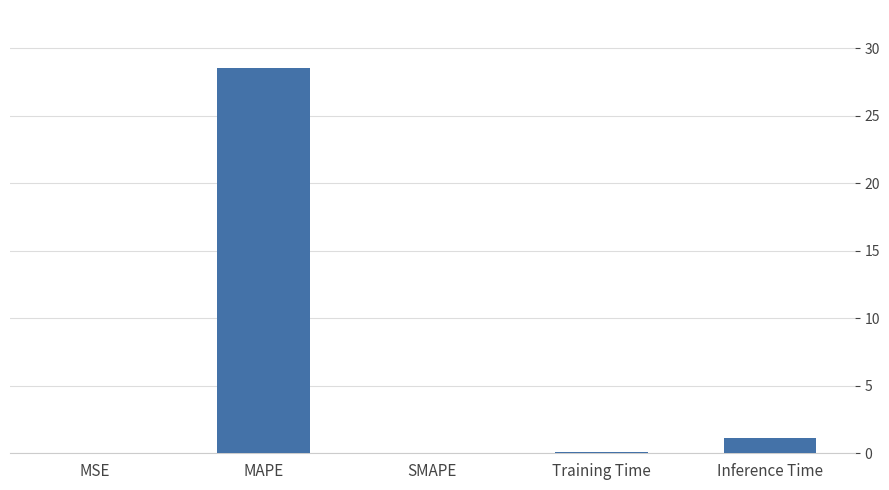

At which category does the chart reach its peak across all series?

MAPE